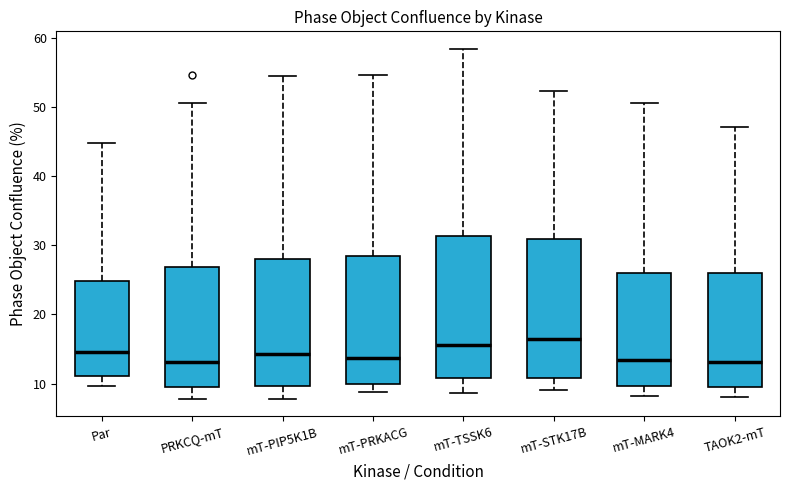

Reading left to right, read every box against the y-axis: the position of its median line, the range the box covers, and the ends of its whiskers. The values are not printed on the chart, so give them approximately, as read against the axis.

Par: median 15, box 11 to 25, whiskers 10 to 45
PRKCQ-mT: median 13, box 9 to 27, whiskers 8 to 51
mT-PIP5K1B: median 14, box 10 to 28, whiskers 8 to 54
mT-PRKACG: median 14, box 10 to 28, whiskers 9 to 55
mT-TSSK6: median 16, box 11 to 31, whiskers 9 to 58
mT-STK17B: median 17, box 11 to 31, whiskers 9 to 52
mT-MARK4: median 13, box 10 to 26, whiskers 8 to 51
TAOK2-mT: median 13, box 9 to 26, whiskers 8 to 47